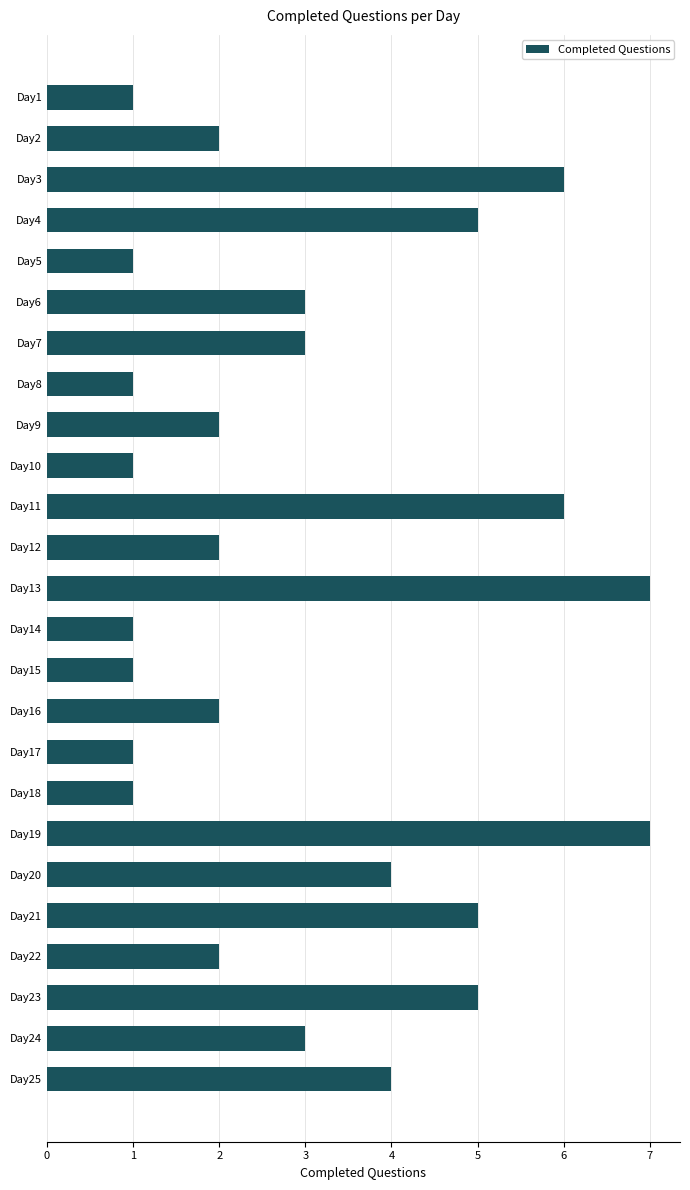

What is the sum of all values?

76